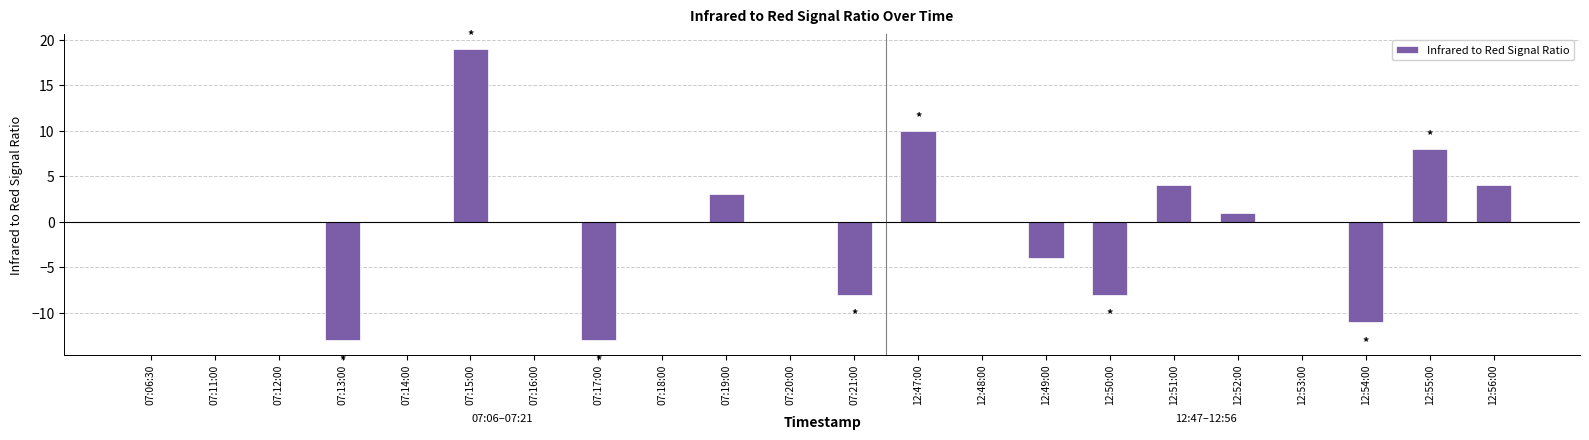

What is the maximum value shown in the chart?

19